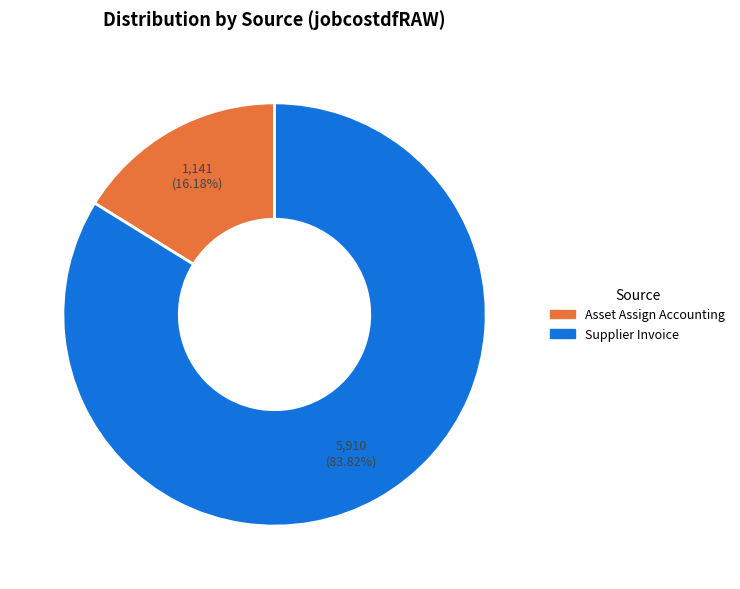

How many segments does this pie chart have?

2